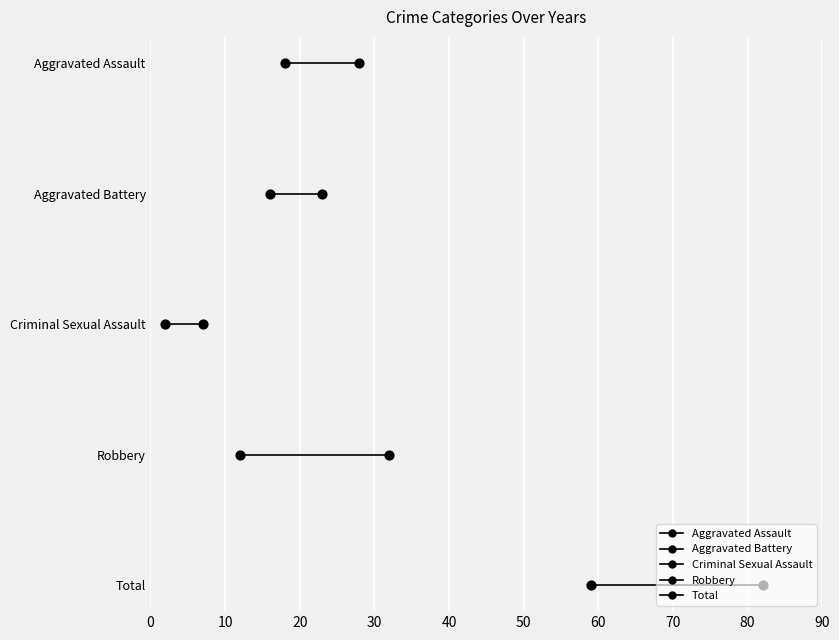

Which series reaches the maximum Y coordinate?

Aggravated Assault